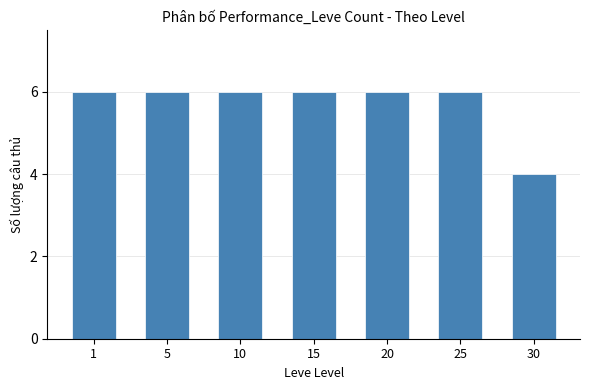

The chart shows a value of 6 at 25. True or false?

True